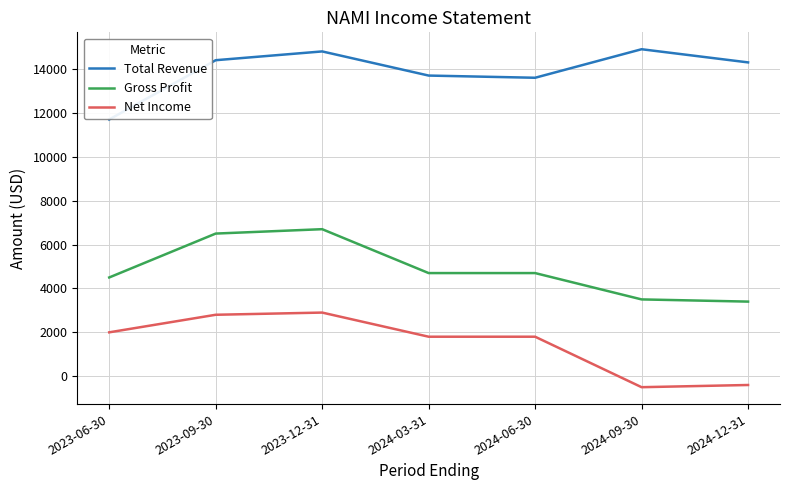

At how many categories does at least one series exceed 1933?

7